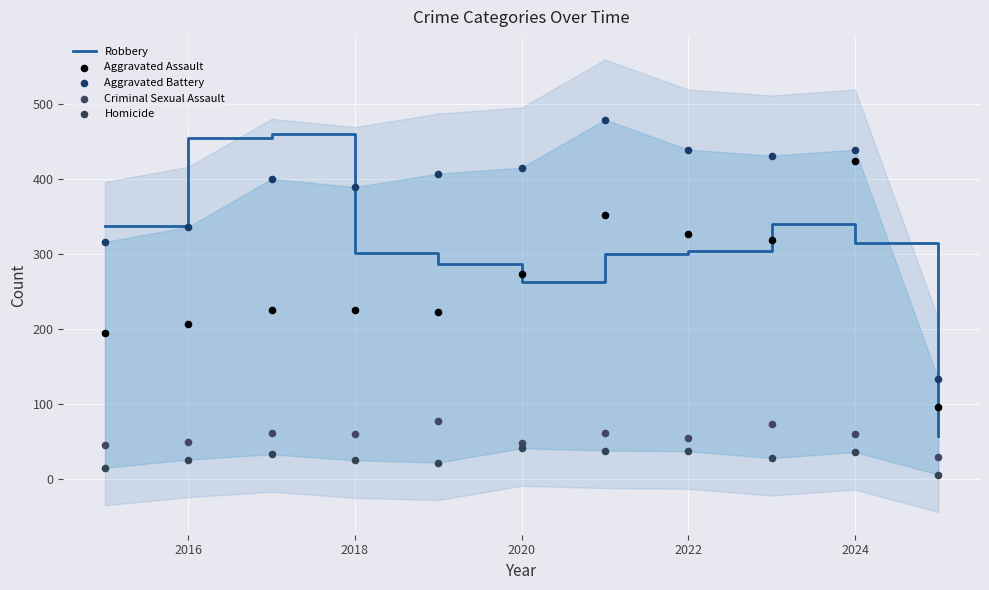

What is the highest value of the Robbery series?

460